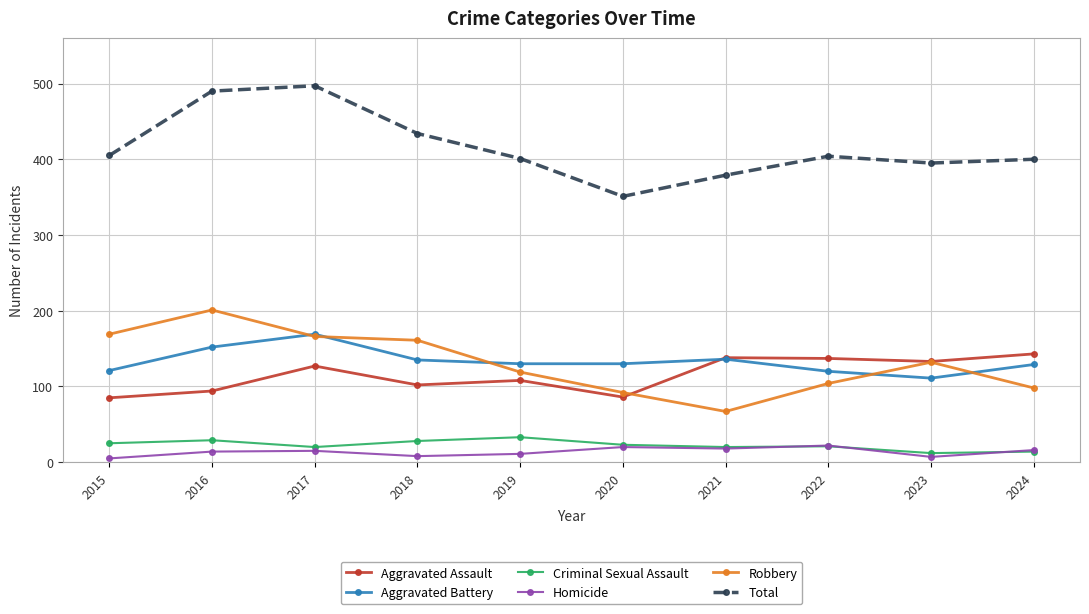

True or false: Criminal Sexual Assault and Robbery intersect in this chart.

False